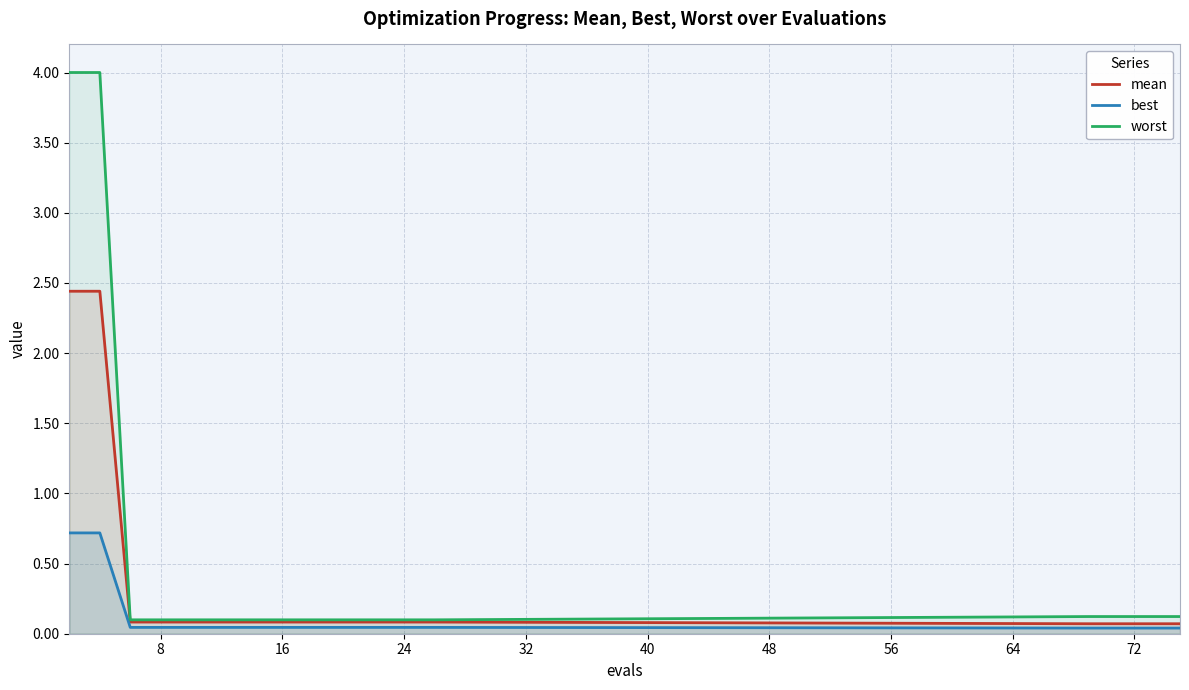

Which series has the largest range (max minus min)?

worst